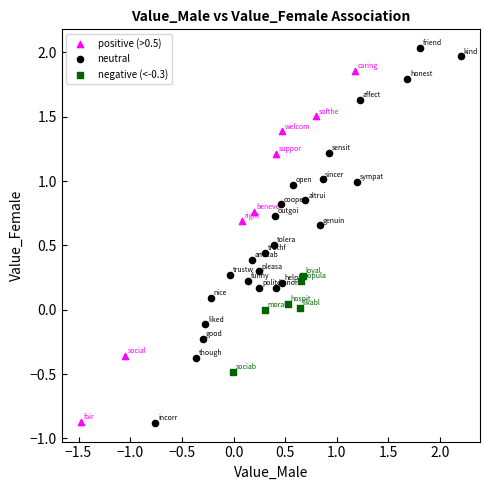

Which series has the widest spread of Y values?

neutral